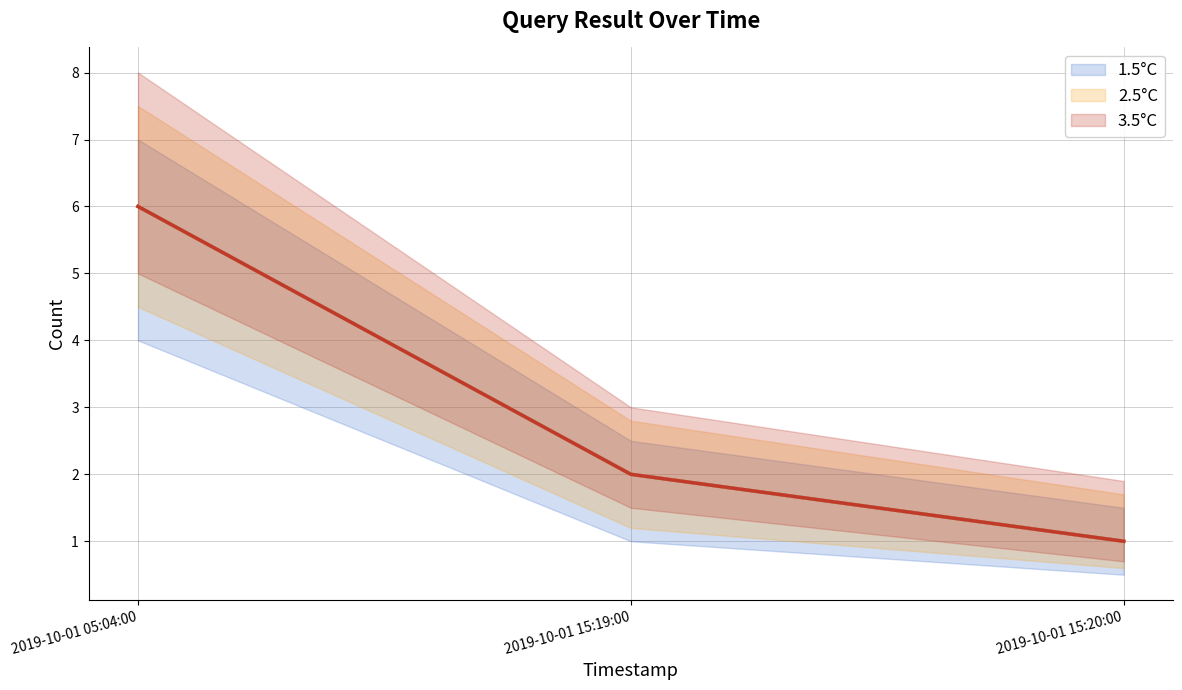

What is the label of the 1st point from the right?

2019-10-01 15:20:00